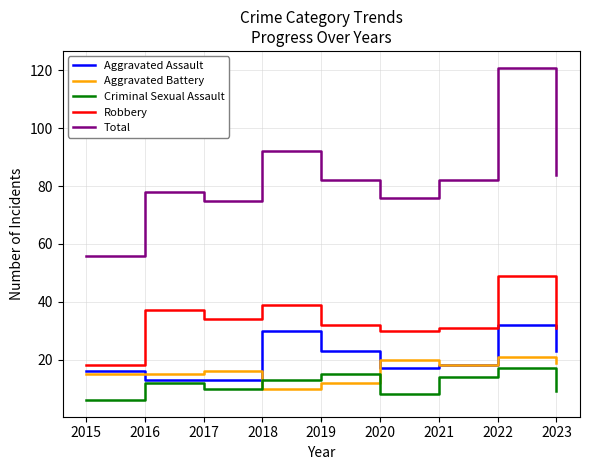

At how many categories does at least one series exceed 77?

6